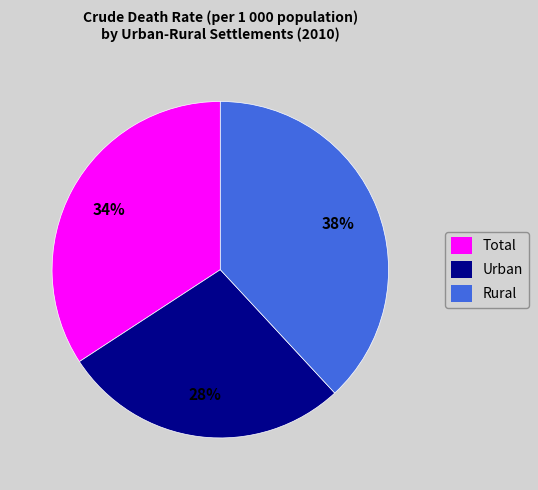

What is the ratio of the value at Total to the value at Urban?

1.2